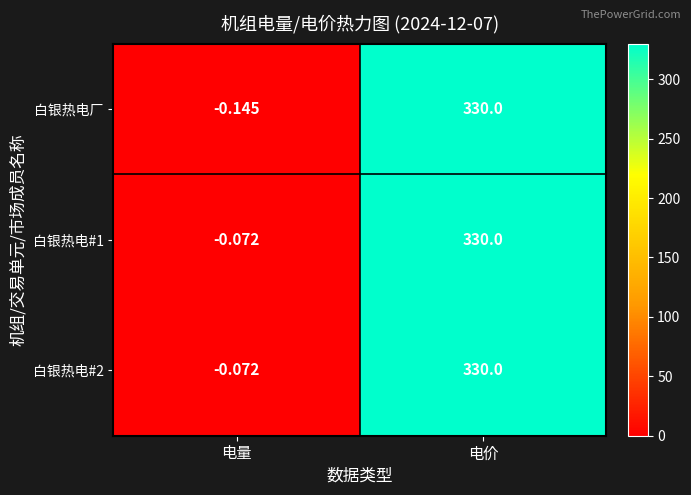

Which category has the lowest value in the 白银热电厂 series?

电量